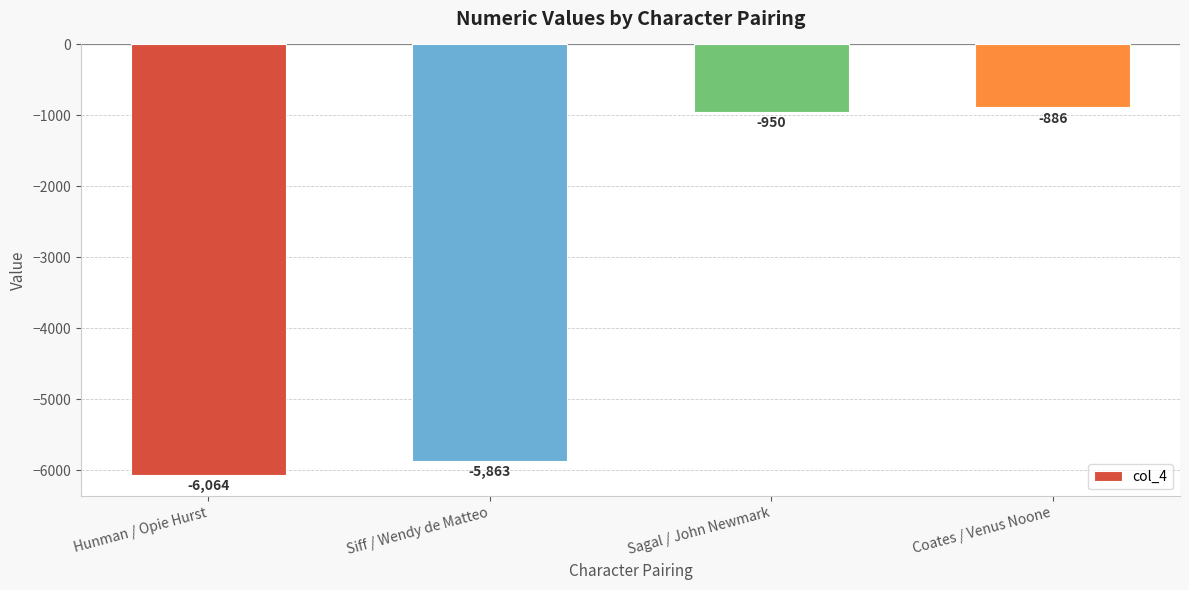

Which label corresponds to the largest value in the chart?

Coates / Venus Noone